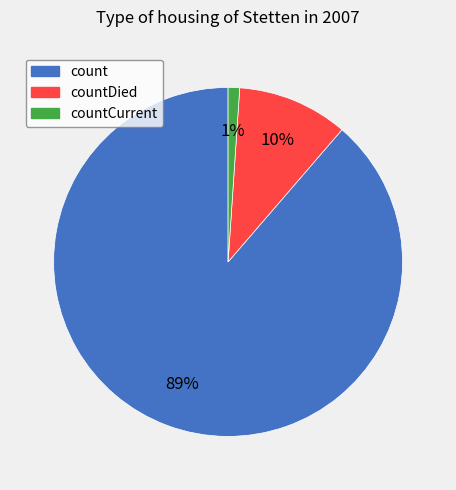

To the nearest percent, what is the average slice percentage?

33%